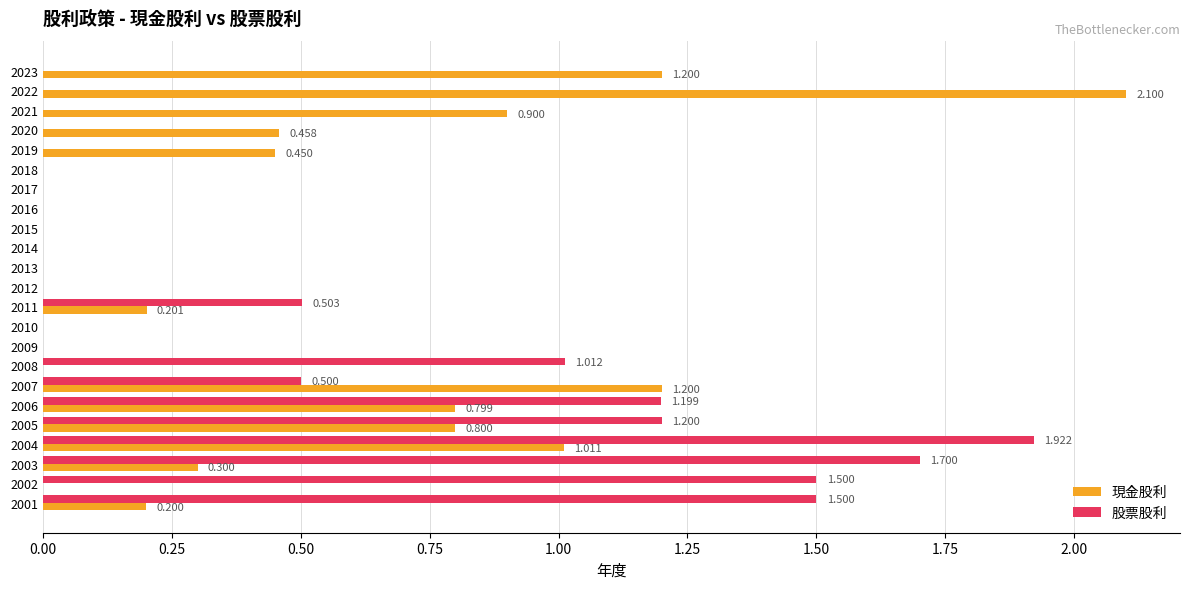

Between 2020 and 2017, which series saw the biggest shift?

現金股利